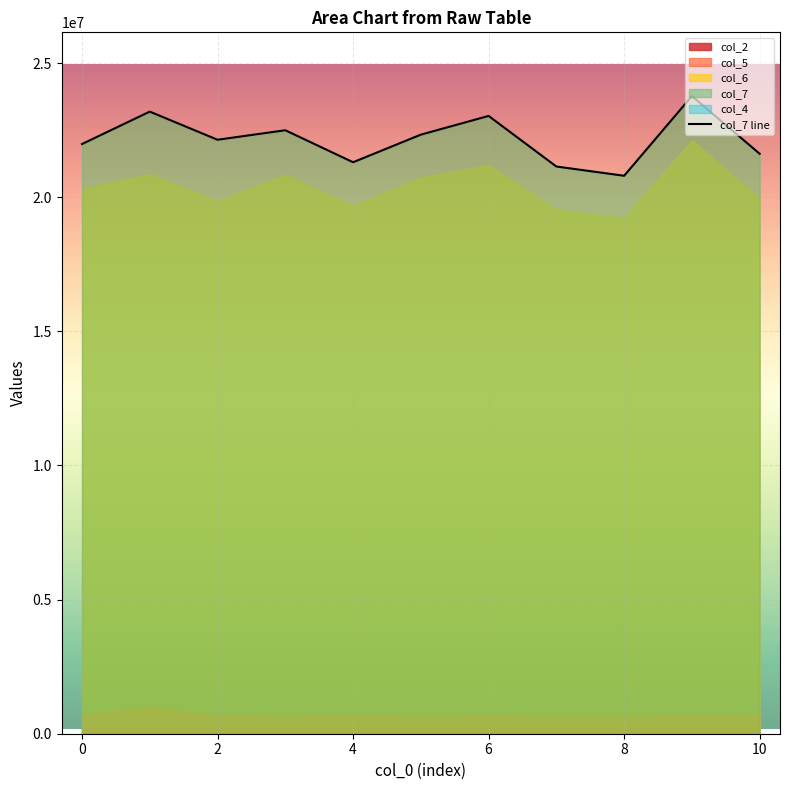

What is the minimum value for col_7 line?

20798041